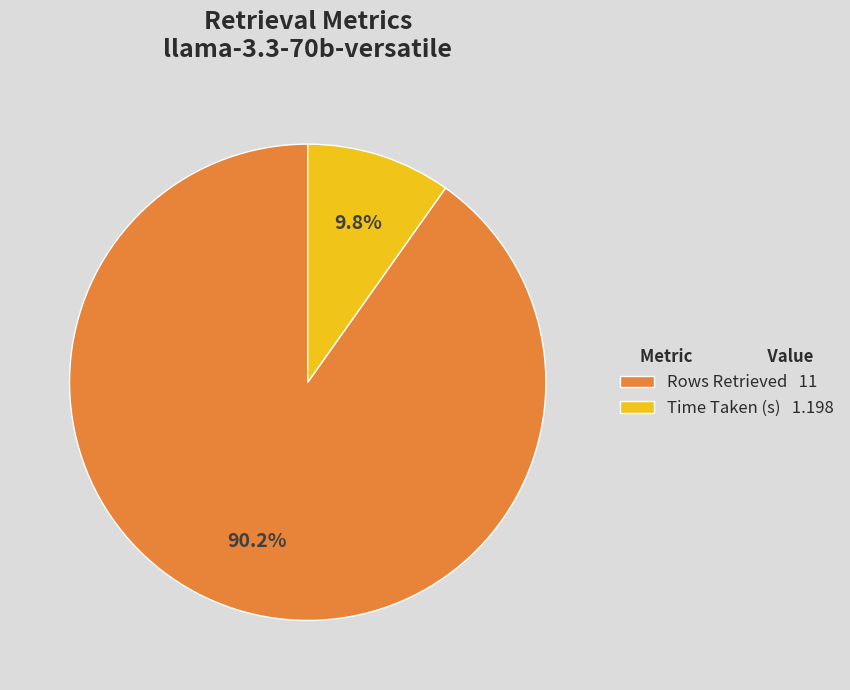

How many segments does this pie chart have?

2